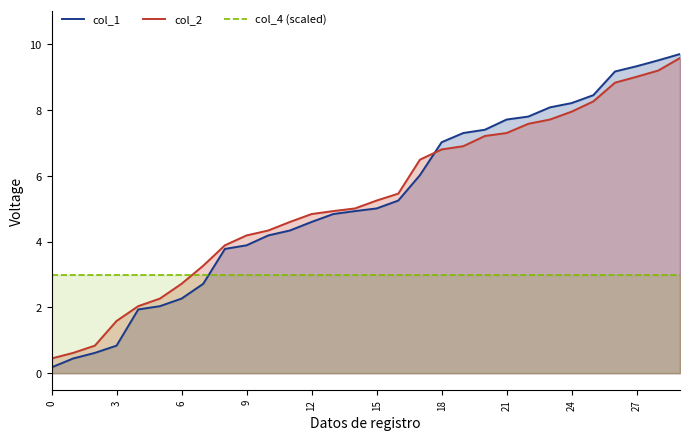

What is the smallest value displayed?

0.2